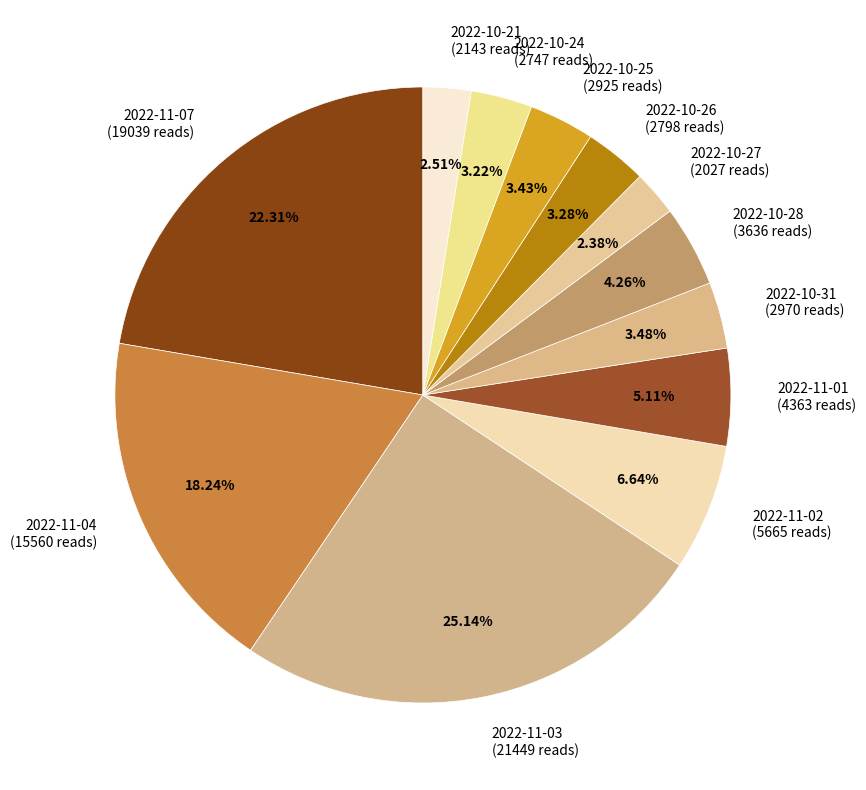

Does 2022-10-28 (3636 reads) represent more than half of the total?

No